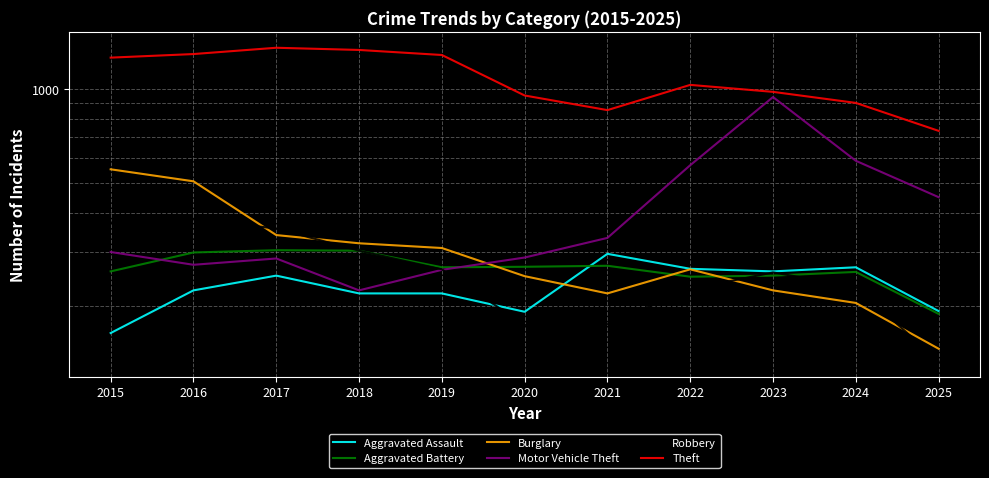

What is the value of the Motor Vehicle Theft point at the 4th from the left?

225